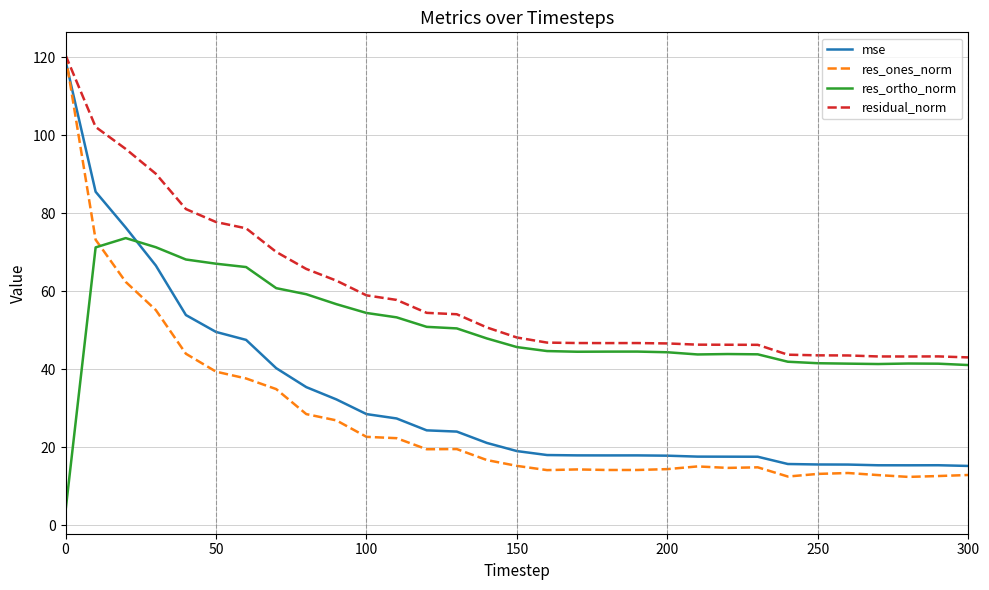

What are all the series names shown in the legend?

mse, res_ones_norm, res_ortho_norm, residual_norm